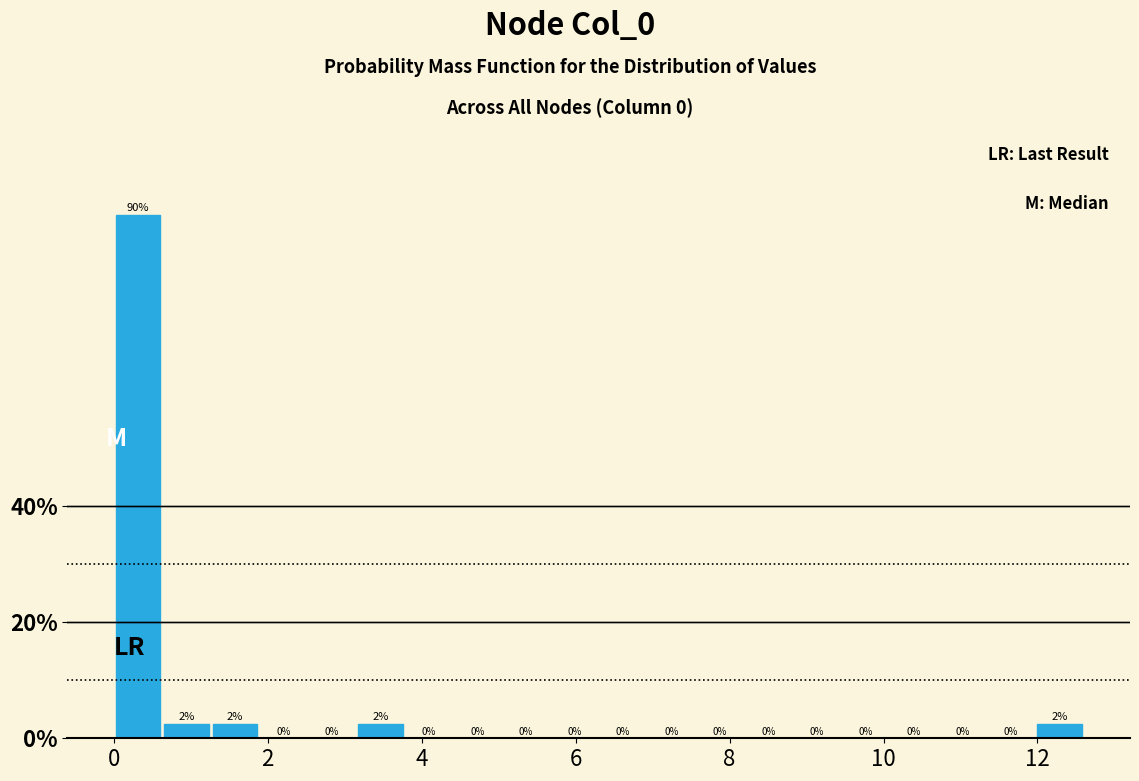

Read against the x-axis, roughly where is the centre of the tallest bar?

0.4